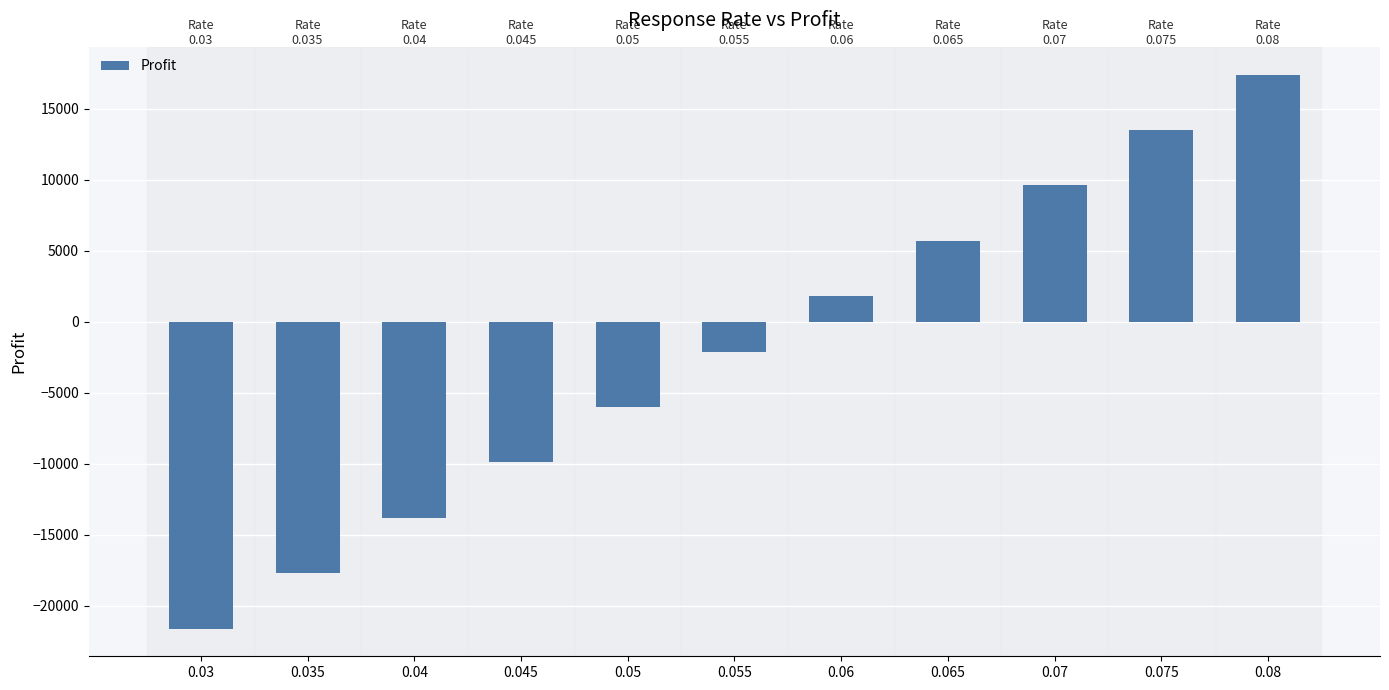

Rank the categories by value from highest to lowest.

0.08, 0.075, 0.07, 0.065, 0.06, 0.055, 0.05, 0.045, 0.04, 0.035, 0.03